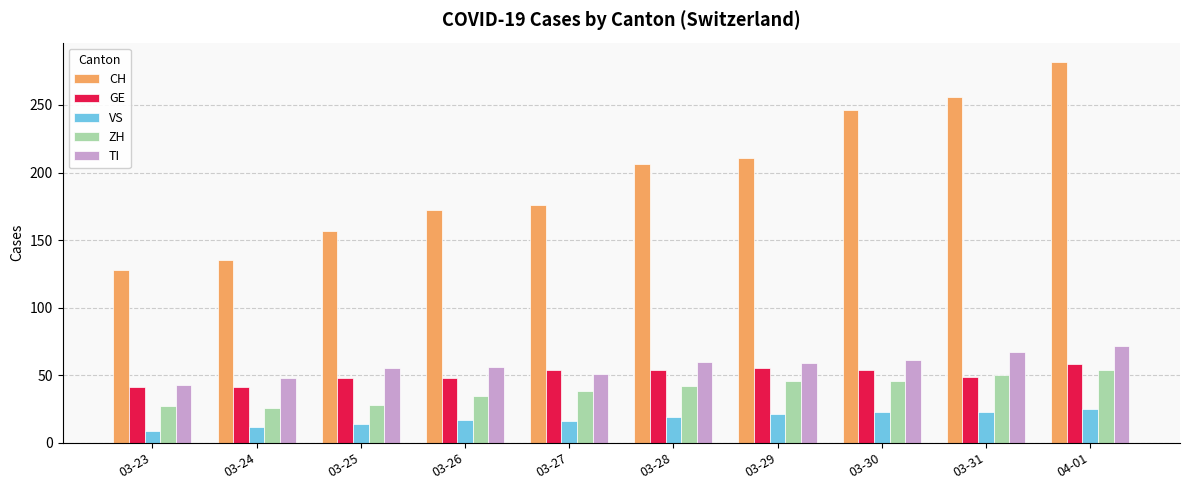

How many data points in GE are less than 54?

5